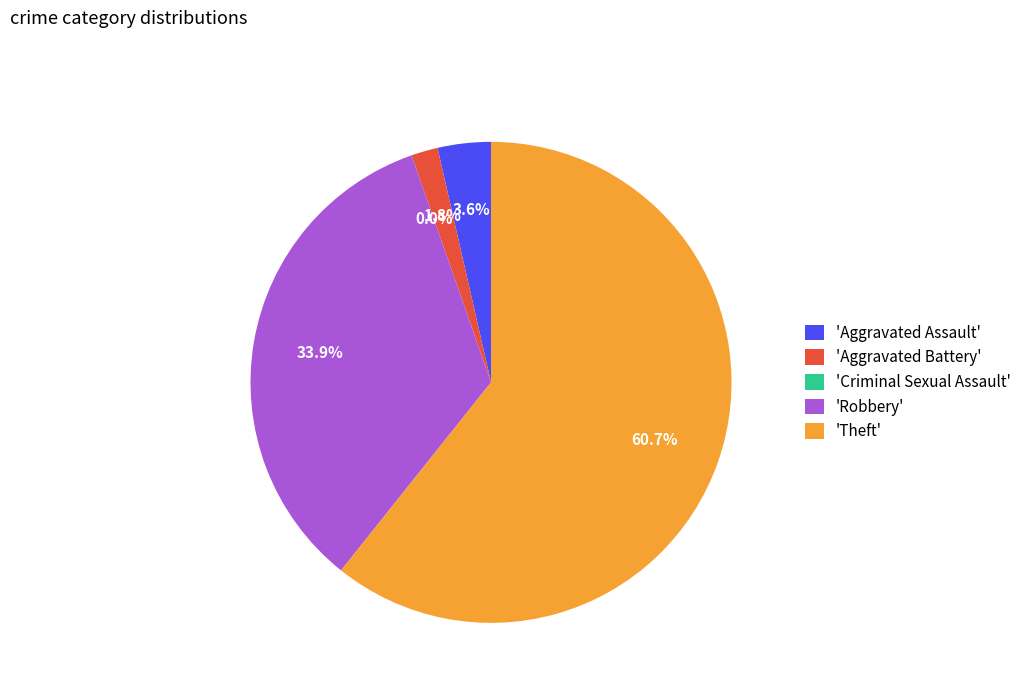

Count the number of slices in the pie.

5